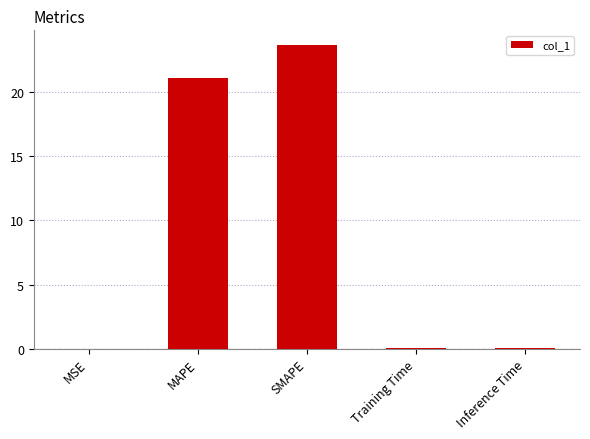

What is the sum of all values?

45.0